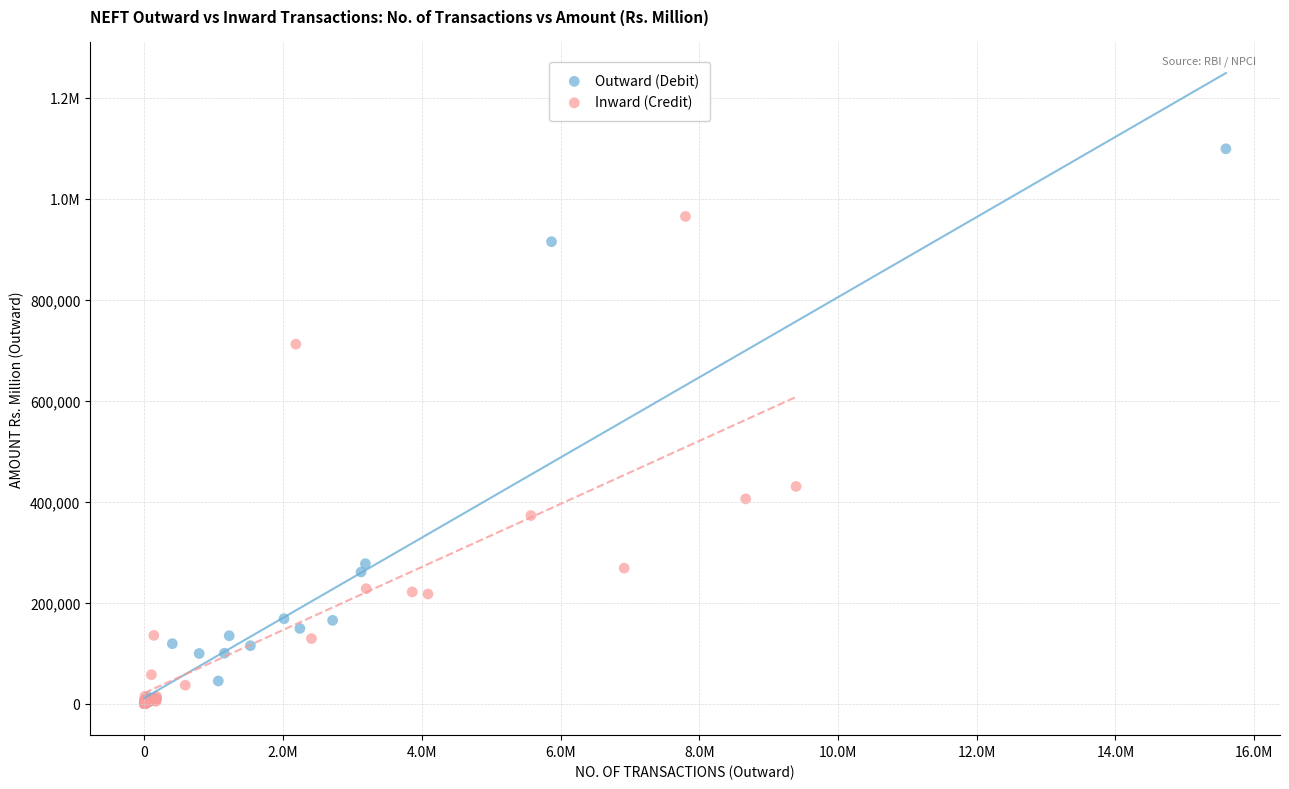

What are all the series names shown in the legend?

Outward (Debit), Inward (Credit)